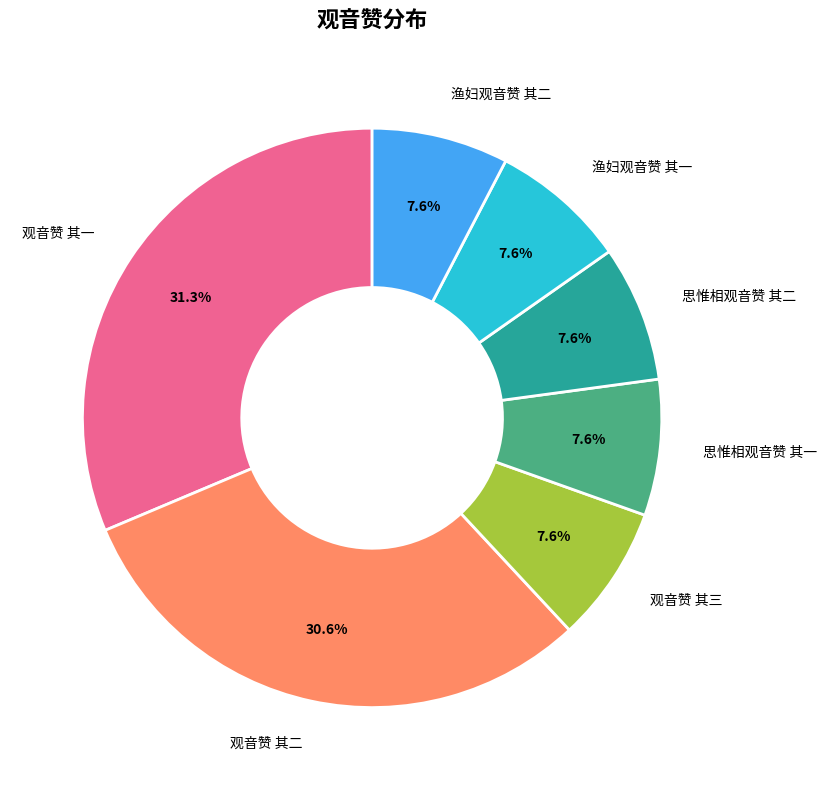

Count the number of slices in the pie.

7